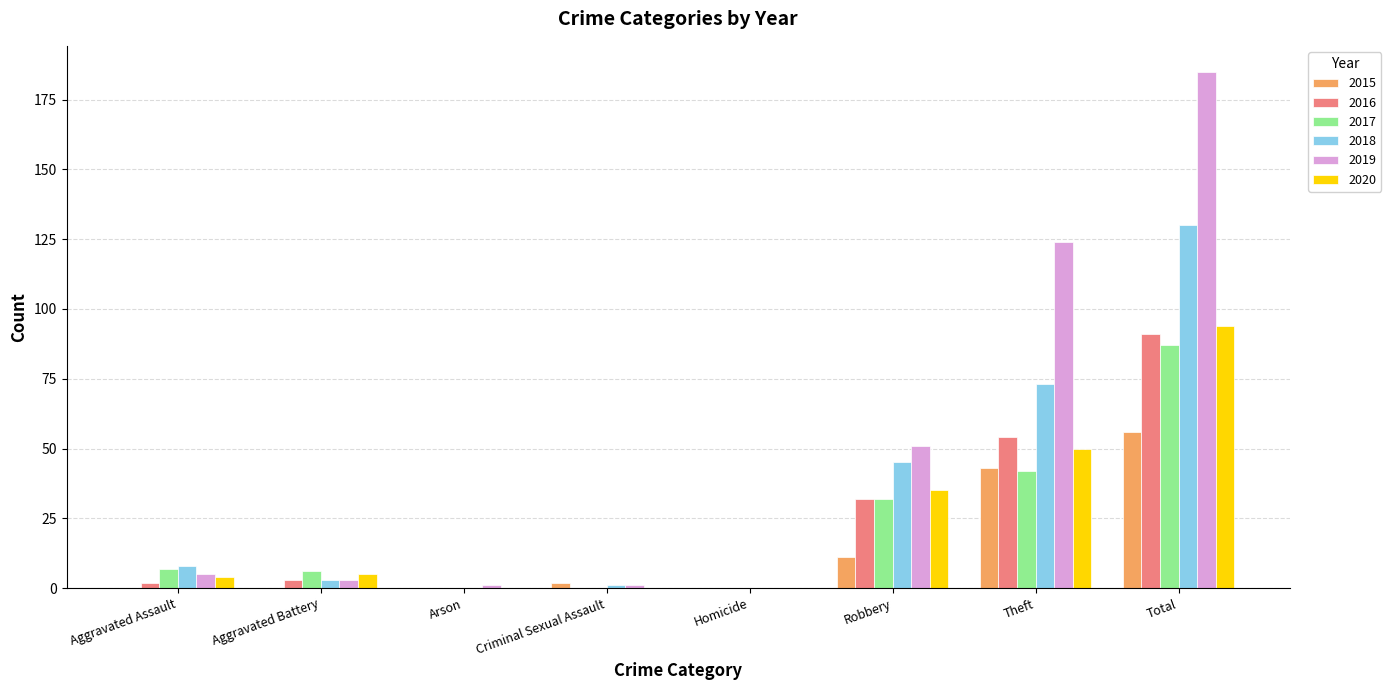

How many groups of bars are there?

8